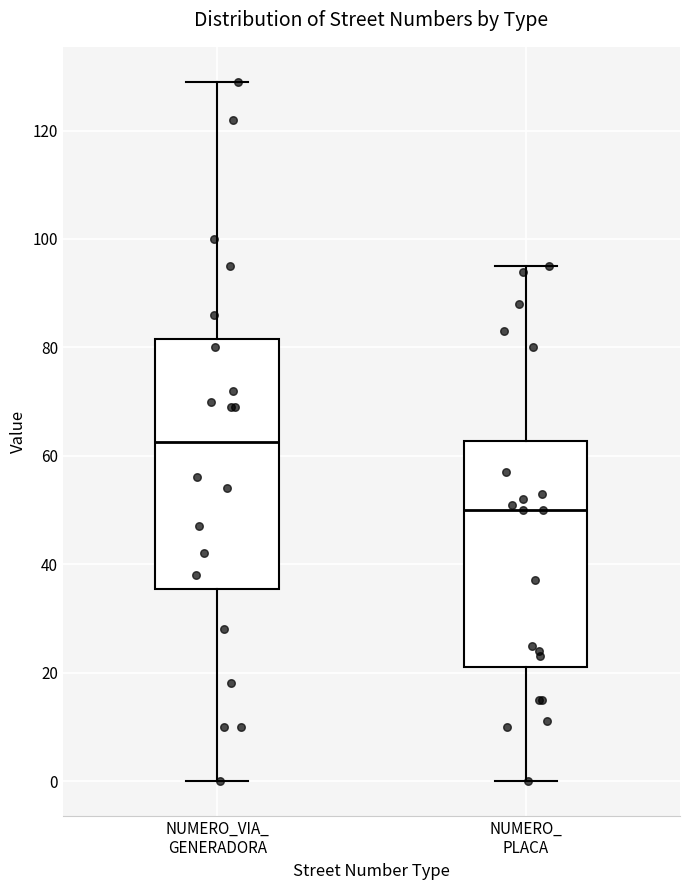

Where does the median line of the box for NUMERO_ PLACA sit on the y-axis? The values are not printed on the chart, so give them approximately, as read against the axis.

50